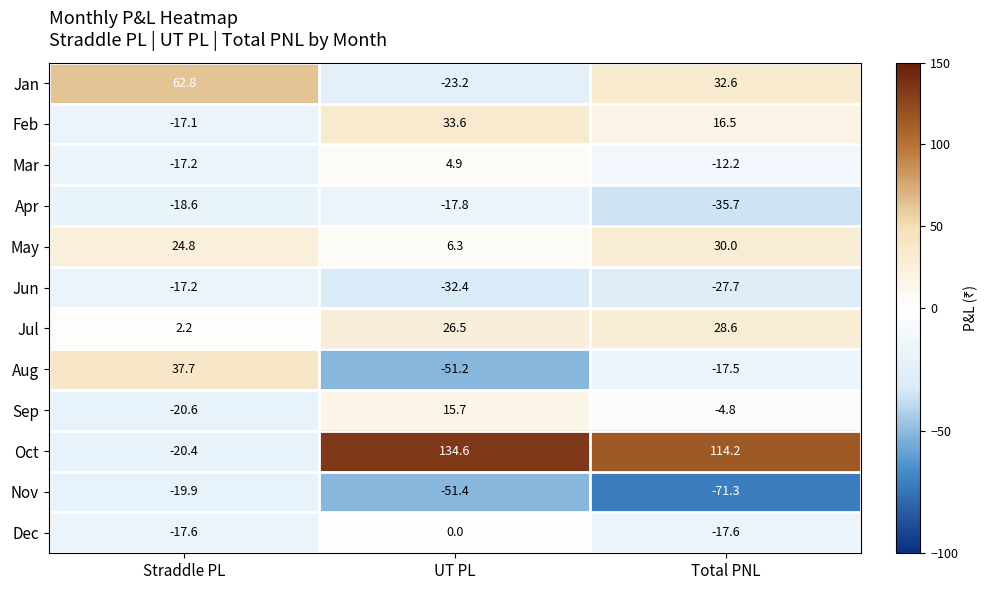

List the labels in order of Jan value, largest first.

Straddle PL, Total PNL, UT PL